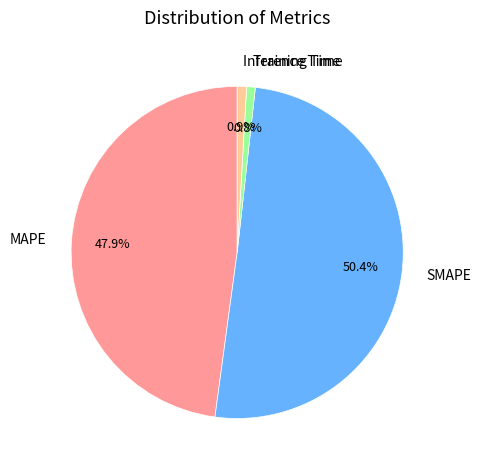

True or false: MAPE accounts for 62% of the total.

False